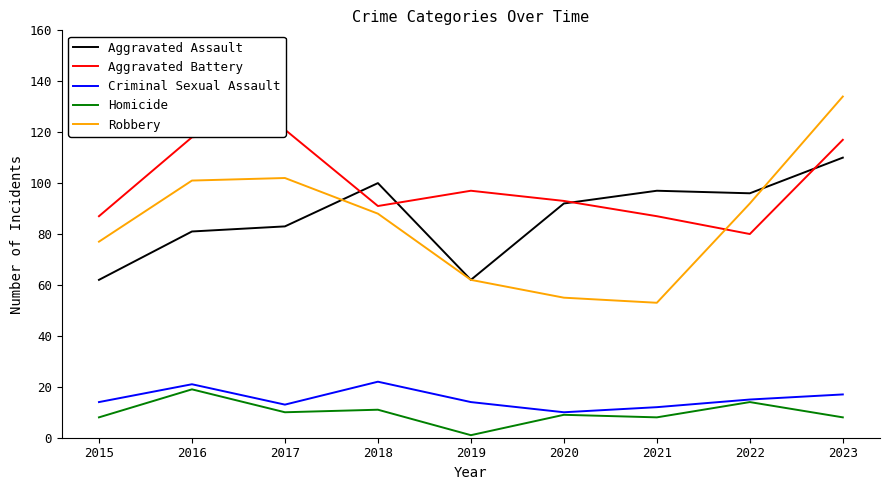

What is the maximum value shown in the chart?

134